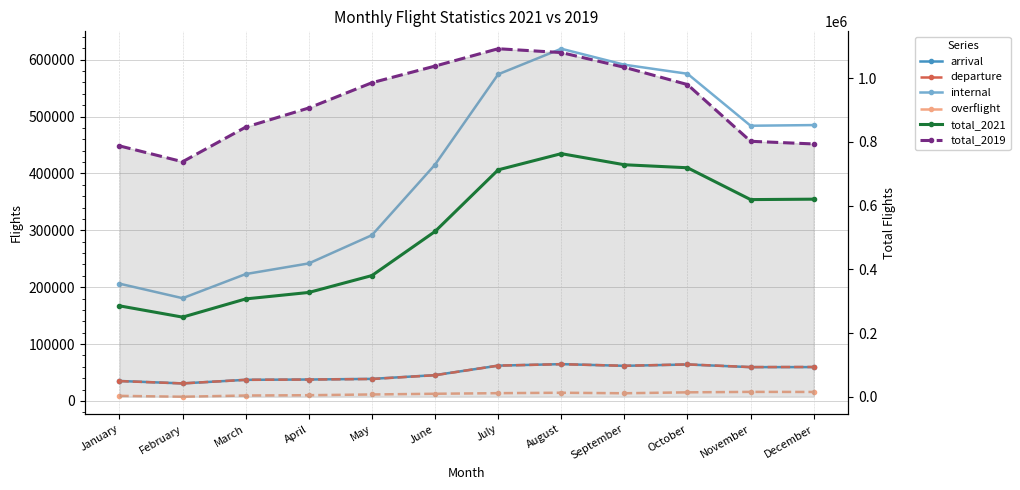

At which category is the sum across all series the highest?

August